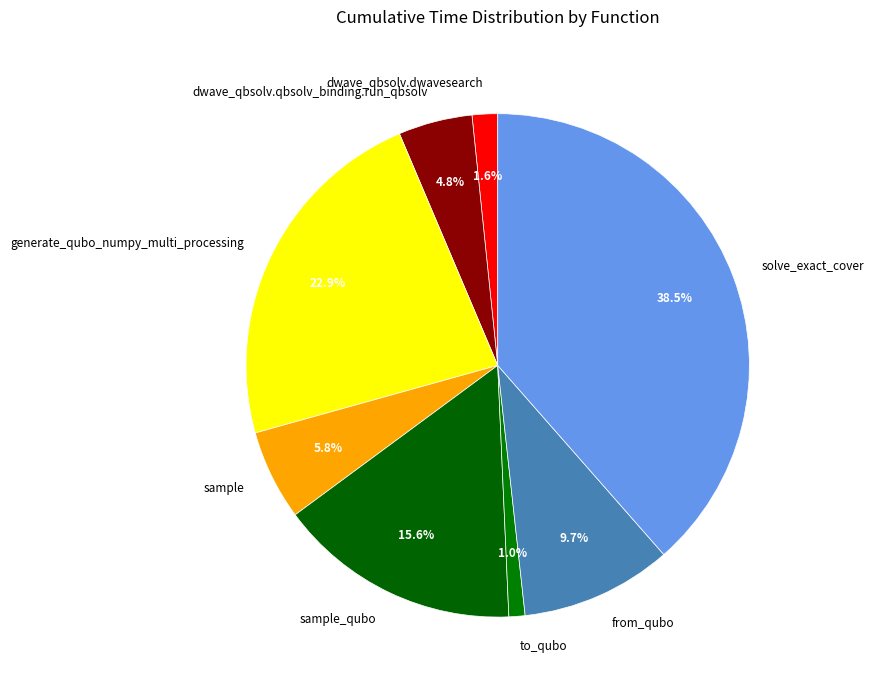

Approximately how many times larger is the value at dwave_qbsolv.dwavesearch compared to dwave_qbsolv.qbsolv_binding.run_qbsolv?

0.3